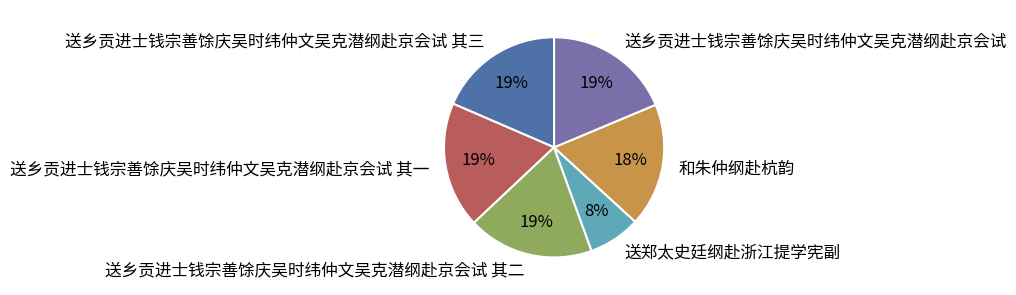

Is it true that 送乡贡进士钱宗善馀庆吴时纬仲文吴克潜纲赴京会试 其一 is 19% of the pie?

True